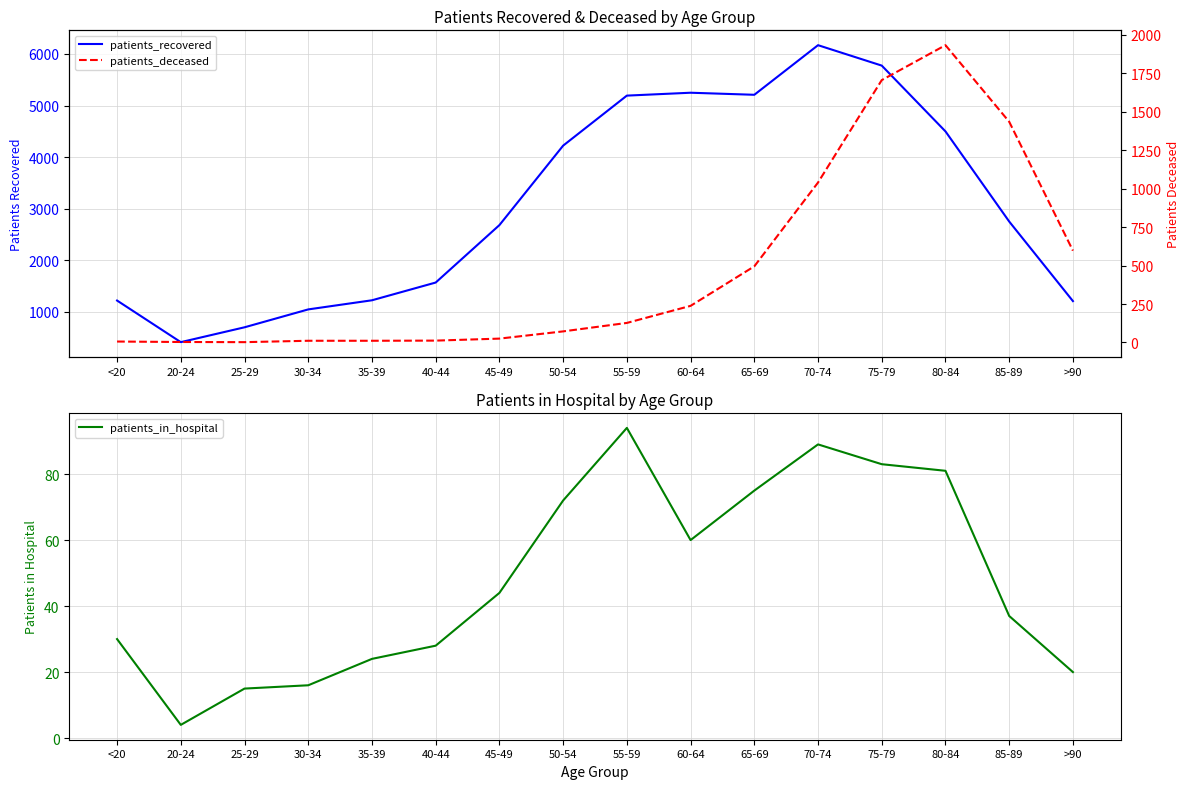

Is this an area chart (filled region under the line)?

No